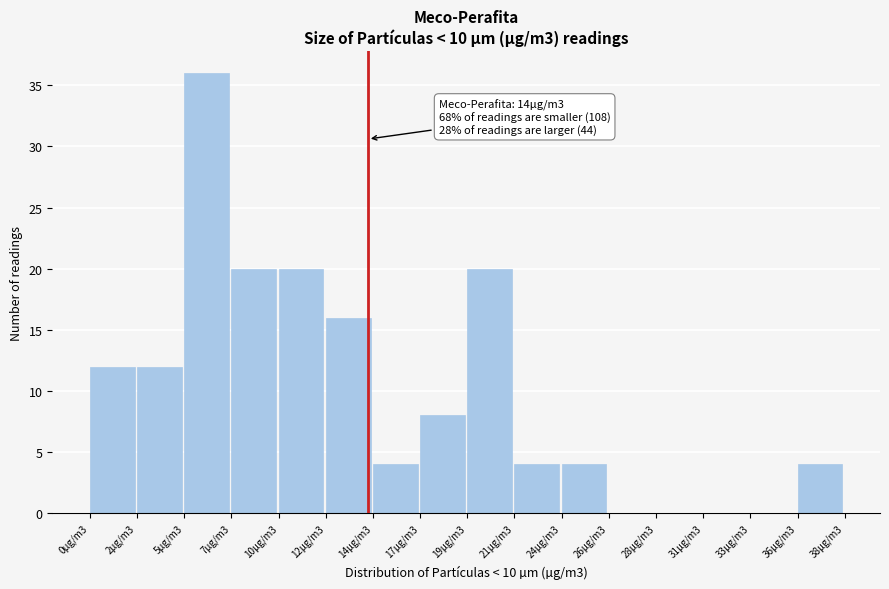

Reading left to right, list all the values displayed in this chart.

0µg/m3=12	2µg/m3=12	5µg/m3=36	7µg/m3=20	10µg/m3=20	12µg/m3=16	14µg/m3=4	17µg/m3=8	19µg/m3=20	21µg/m3=4	24µg/m3=4	26µg/m3=0	28µg/m3=0	31µg/m3=0	33µg/m3=0	36µg/m3=4